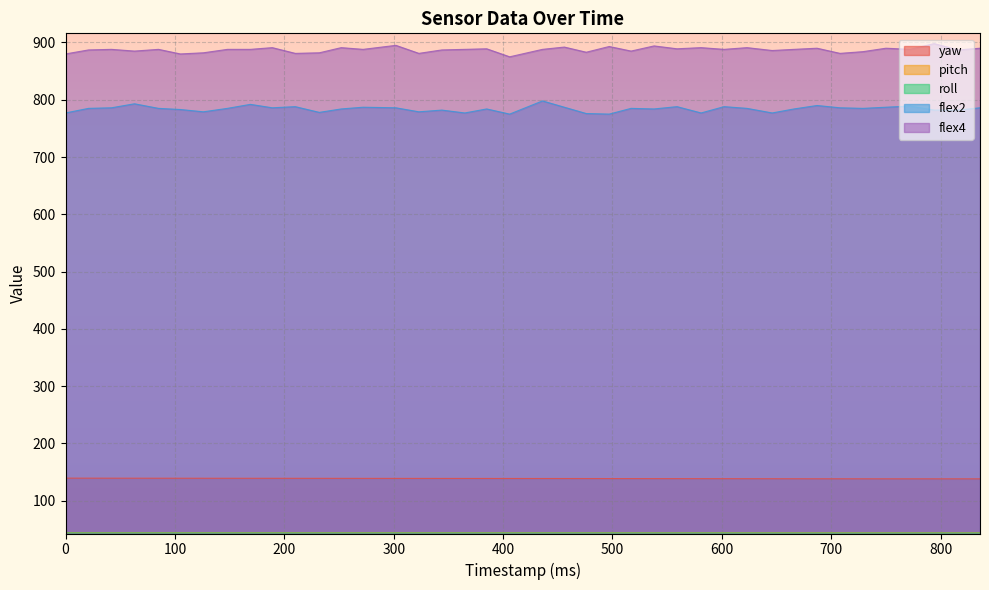

At which category does pitch reach its first local peak?

126